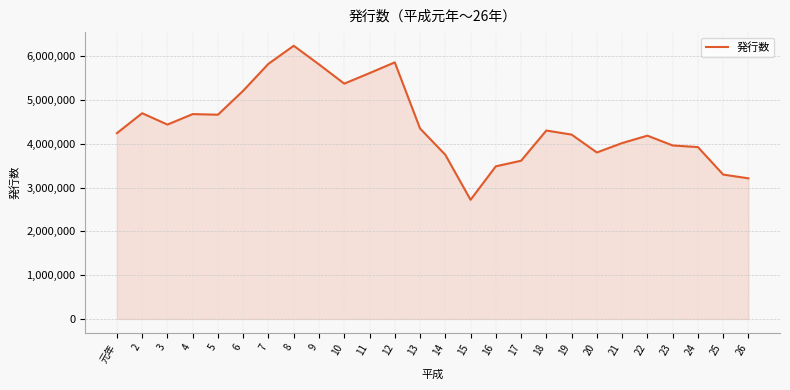

What is the average value?

4441020